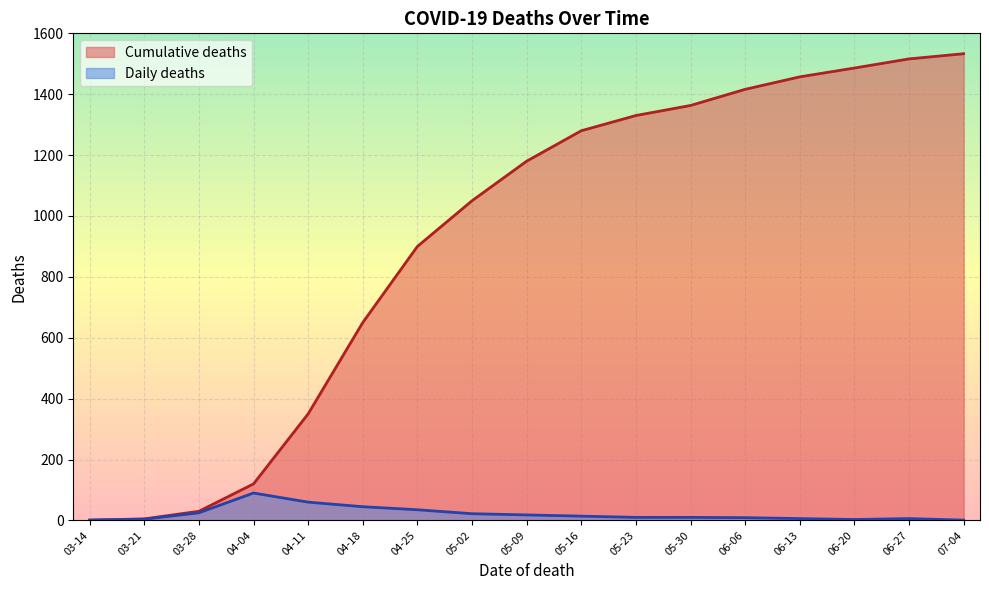

How many lines are shown in the chart?

2